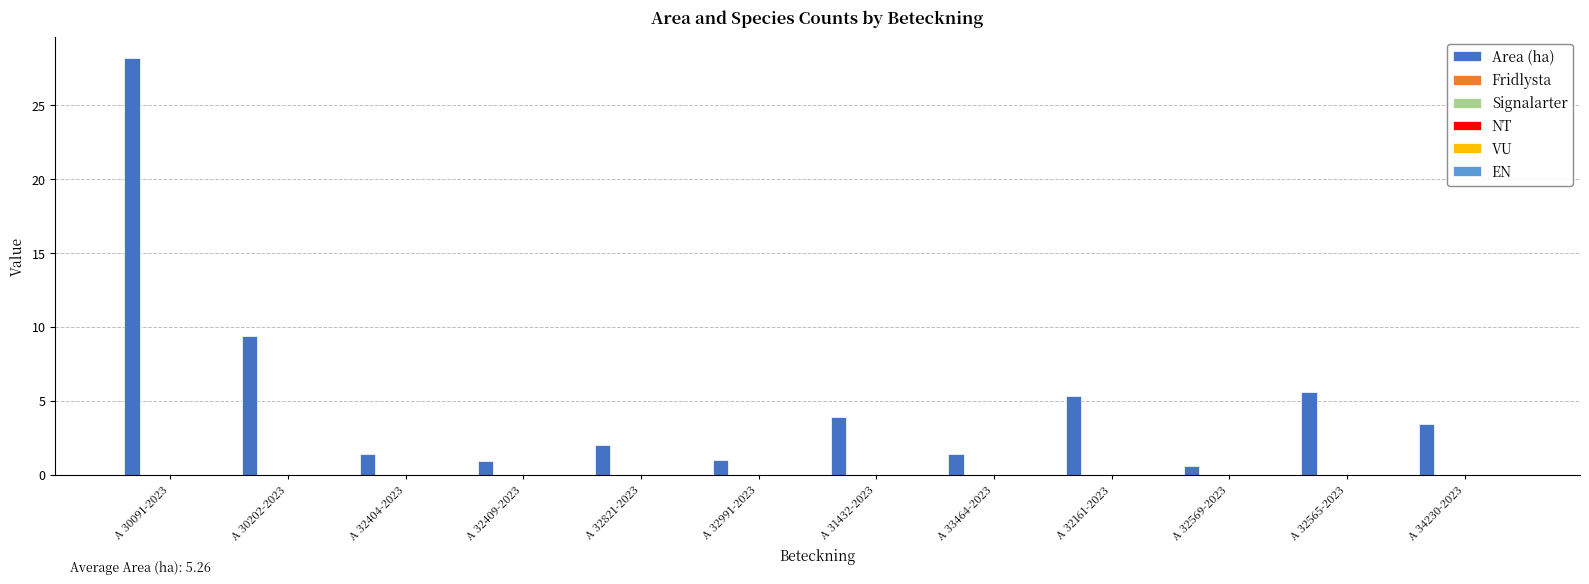

Count the number of data series in this chart.

1